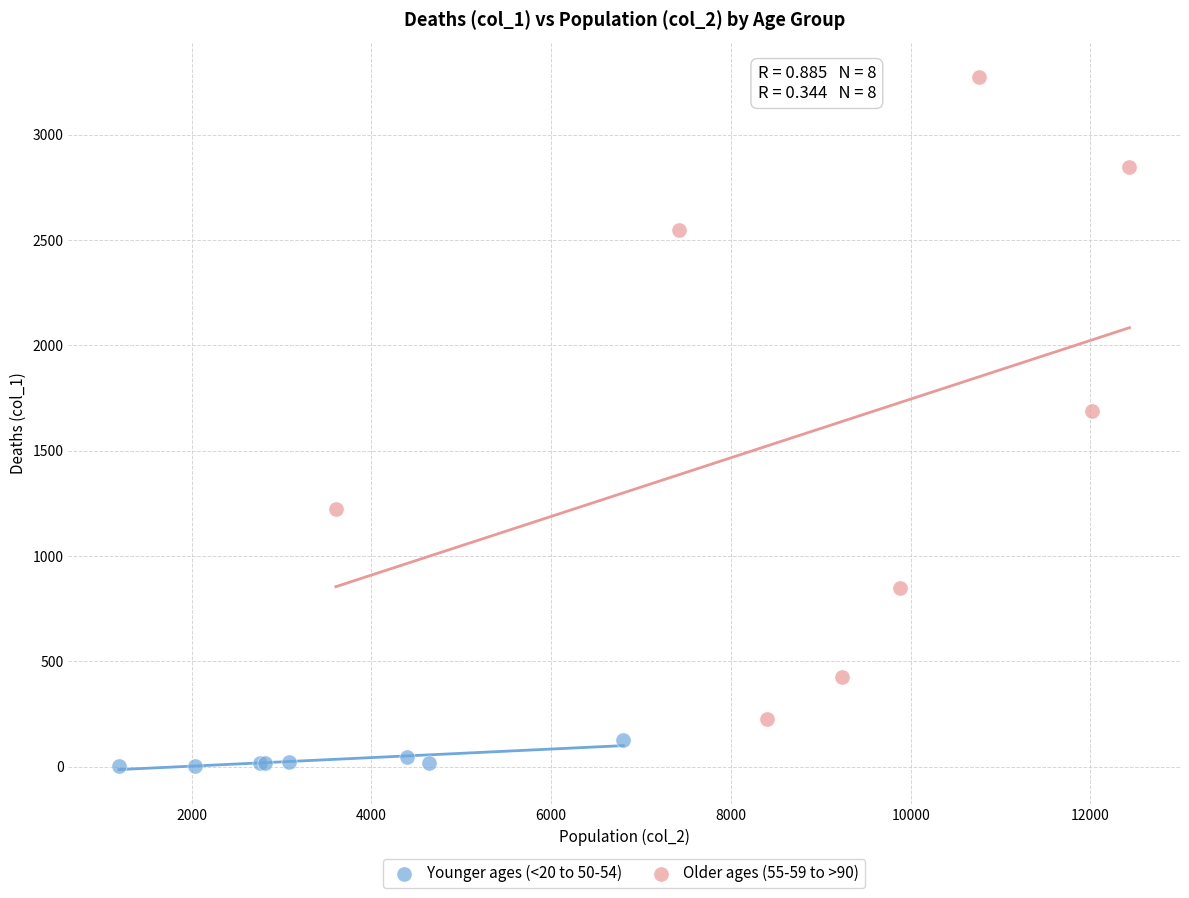

Which series contains the highest Y value?

Older ages (55-59 to >90)